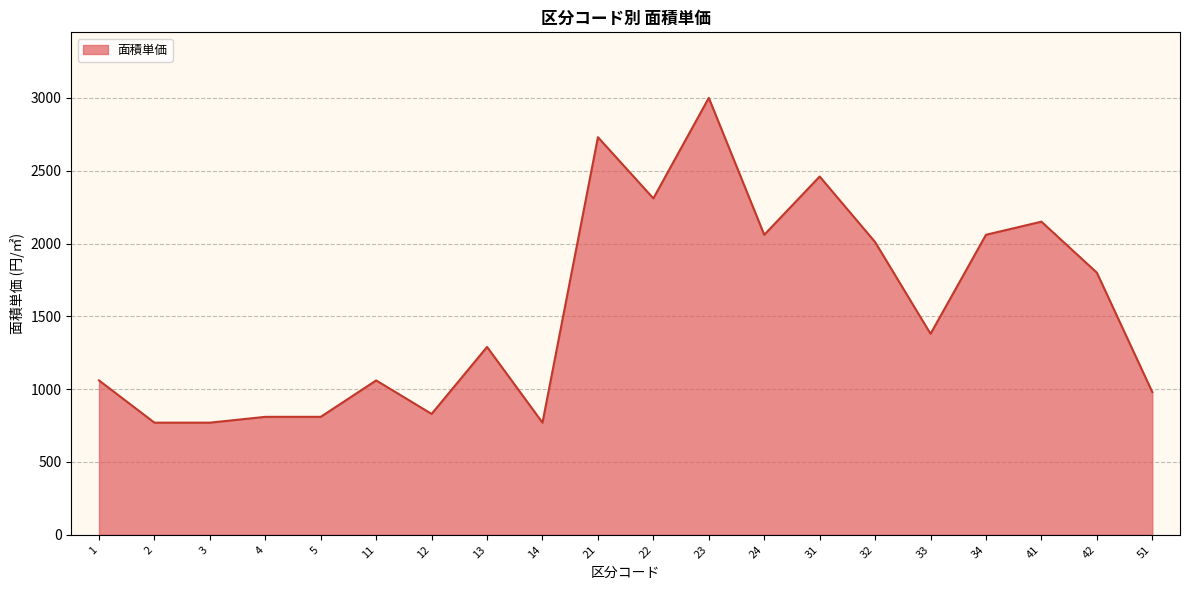

Is it true that the value at 51 is 980?

True